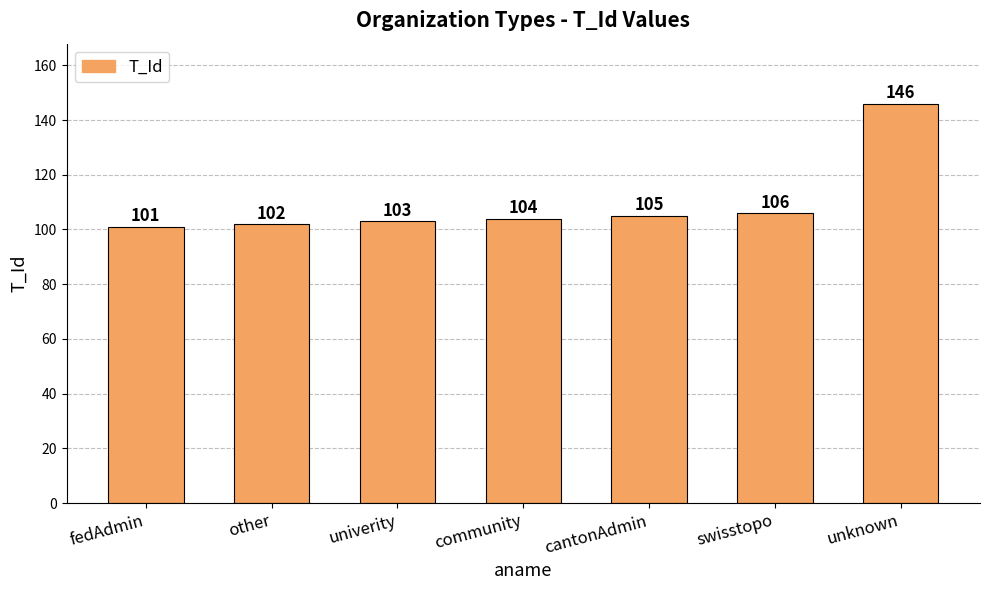

The chart shows a value of 51 at swisstopo. True or false?

False